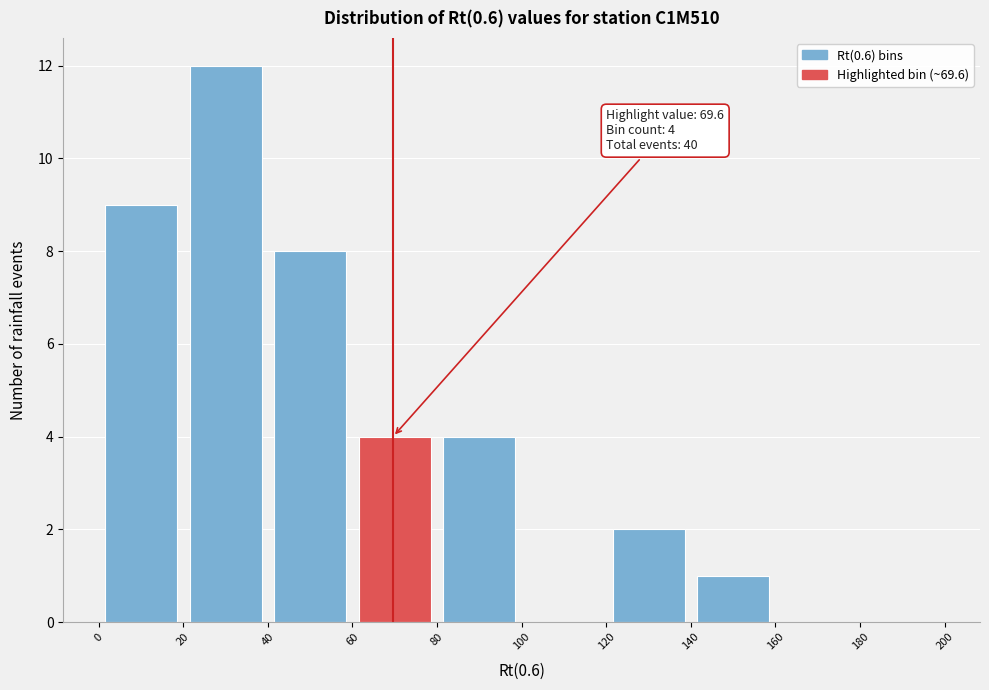

Which range on the x-axis has the tallest bar?

20 to 40